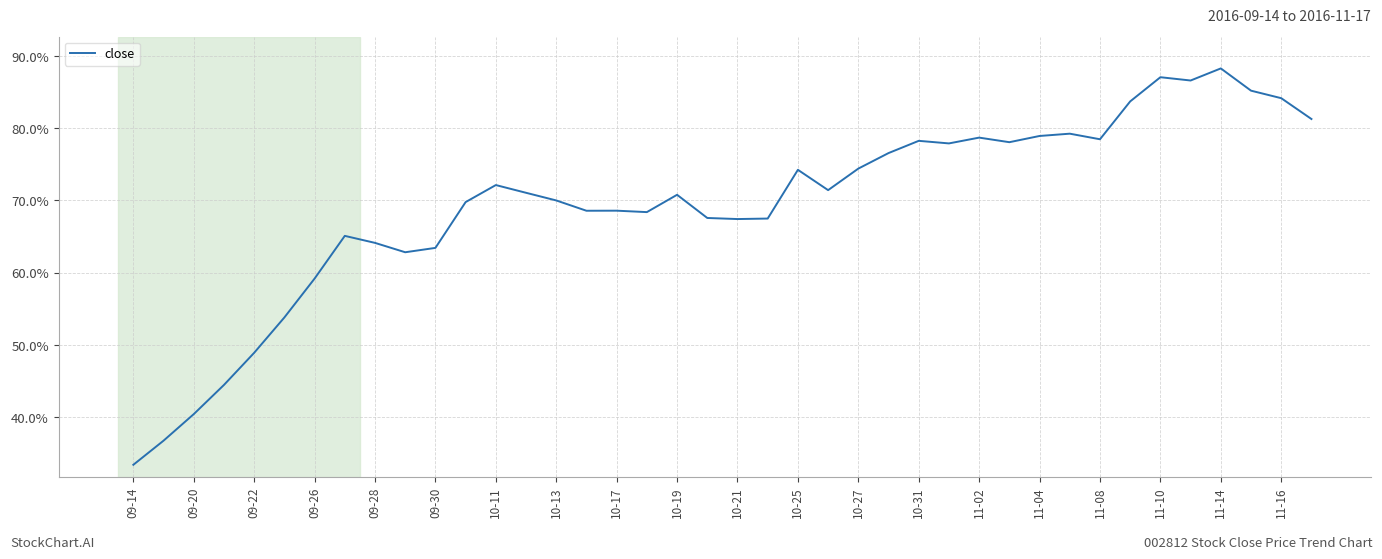

What is the difference between the maximum and minimum values?

54.9